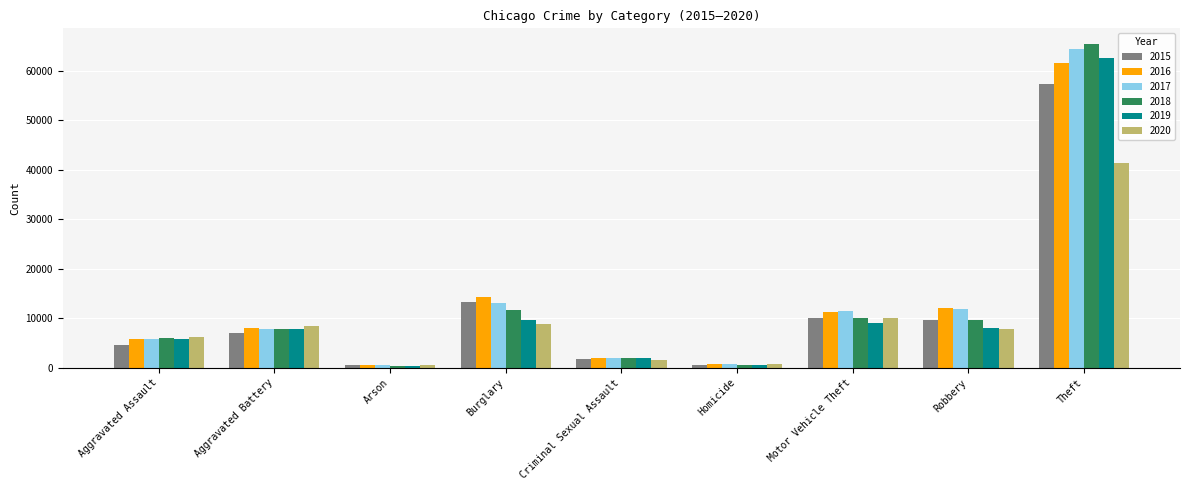

What is the label of the 2nd bar from the left?

Aggravated Battery